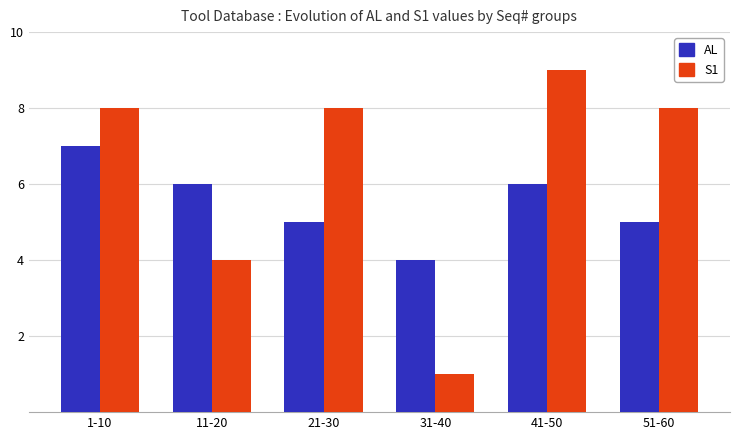

The value of S1 at 31-40 is 2. True or false?

False